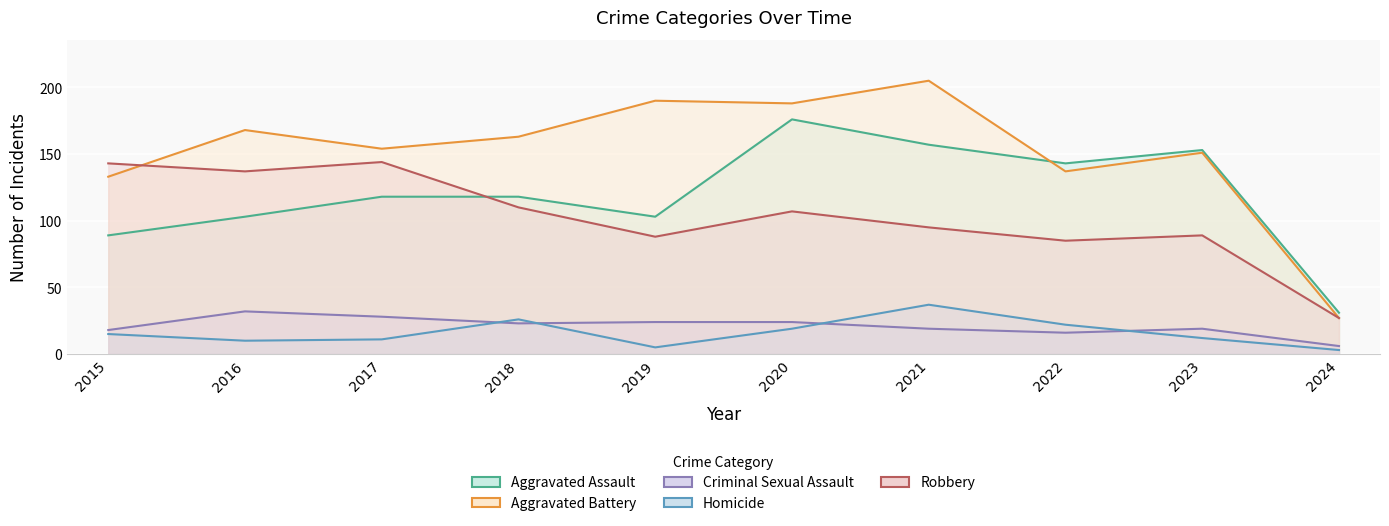

Between 2022 and 2024, which series saw the biggest shift?

Aggravated Assault